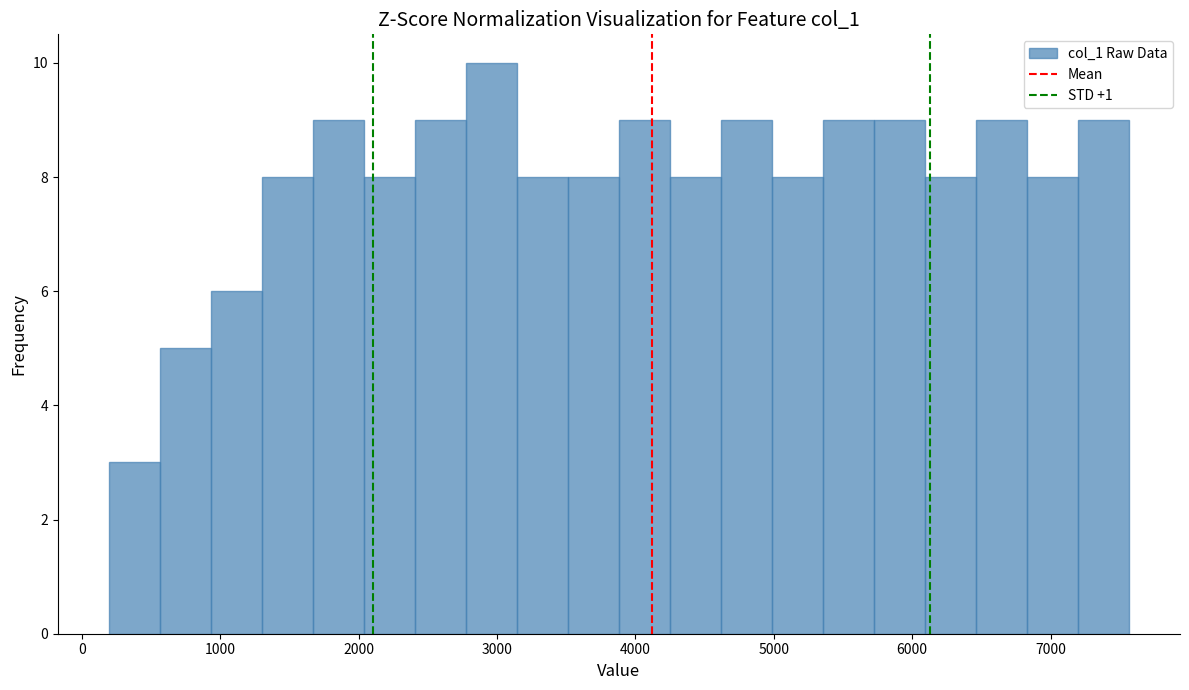

Around what value on the x-axis is the tallest bar? Give the approximate position of its centre, as read against the axis.

3000